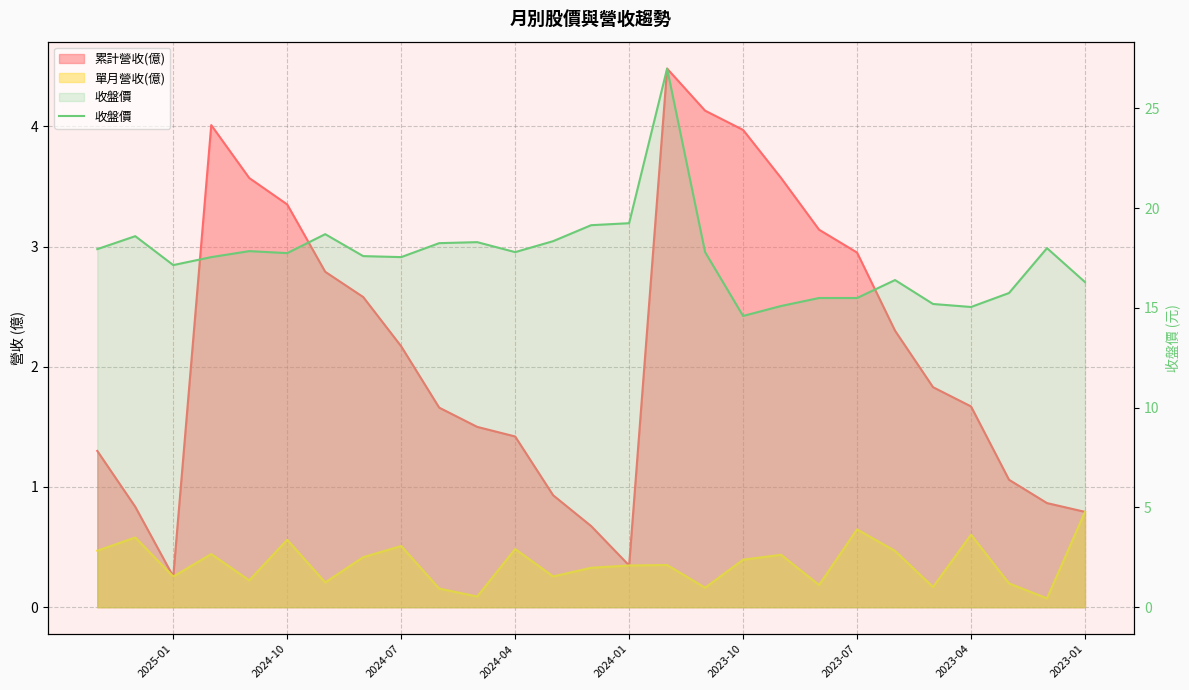

True or false: the data shows 19.2 at 2024-01.

True